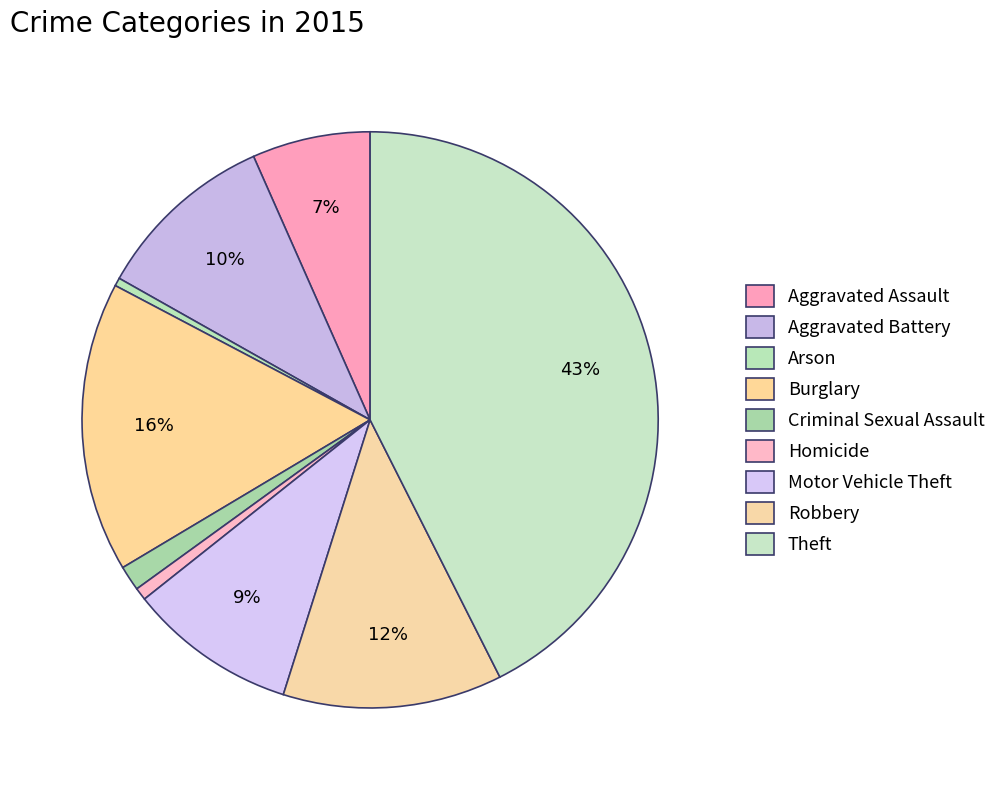

Count the number of slices in the pie.

9